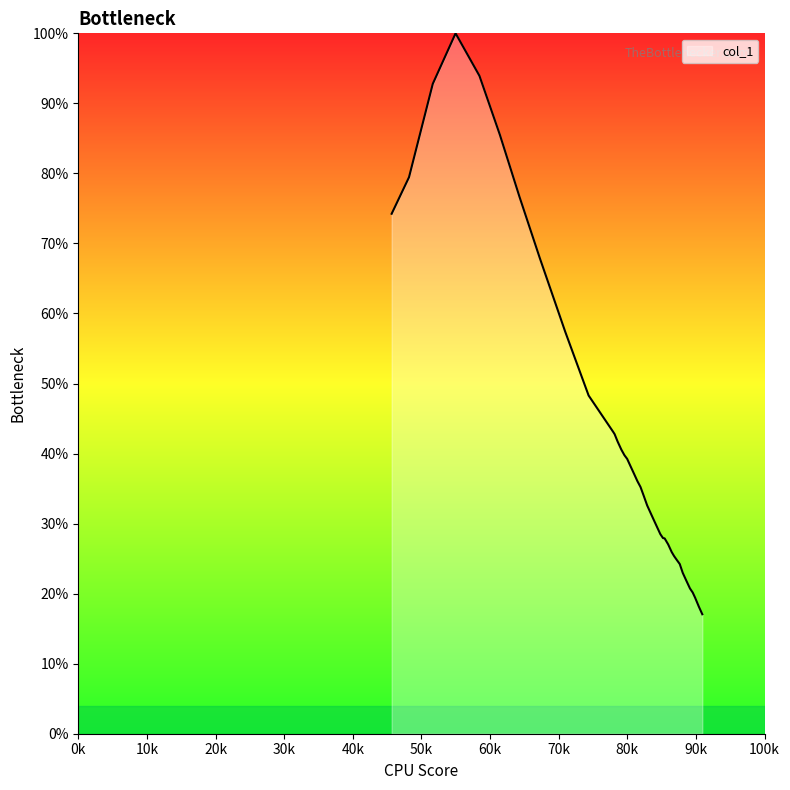

What is the average value?

42.0